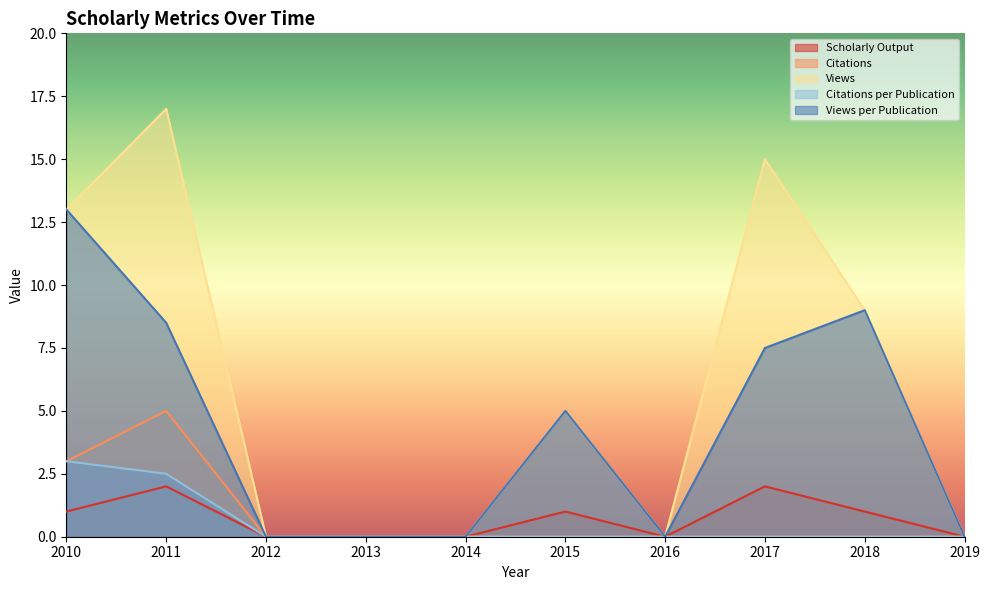

Reading left to right, extract all data points from this chart.

Scholarly Output: 1.0	2.0	0.0	0.0	0.0	1.0	0.0	2.0	1.0	0.0
Citations: 3.0	5.0	0.0	0.0	0.0	0.0	0.0	0.0	0.0	0.0
Views: 13.0	17.0	0.0	0.0	0.0	5.0	0.0	15.0	9.0	0.0
Citations per Publication: 3.0	2.5	0.0	0.0	0.0	0.0	0.0	0.0	0.0	0.0
Views per Publication: 13.0	8.5	0.0	0.0	0.0	5.0	0.0	7.5	9.0	0.0